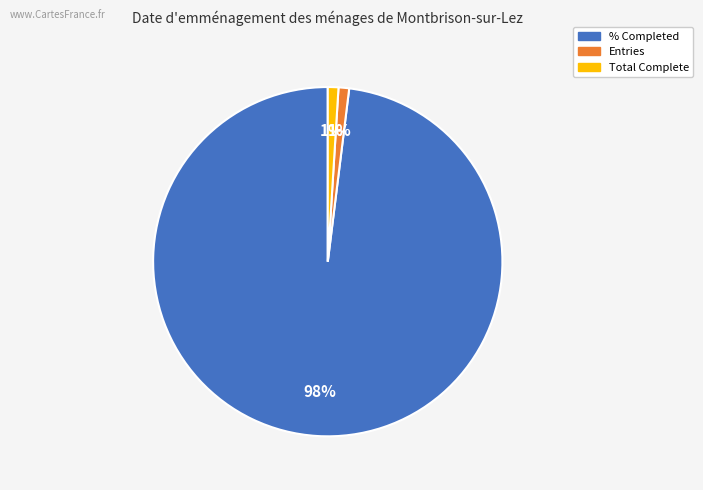

To the nearest percent, what is the difference between the largest and smallest slice percentages?

97%